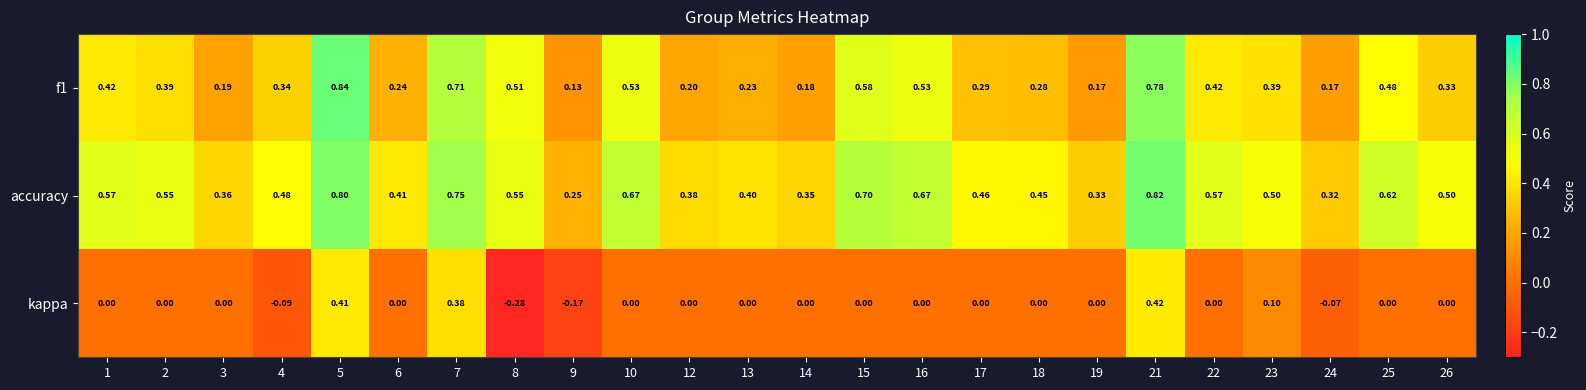

Is the value of f1 at 21 greater than the value of accuracy at 5?

No